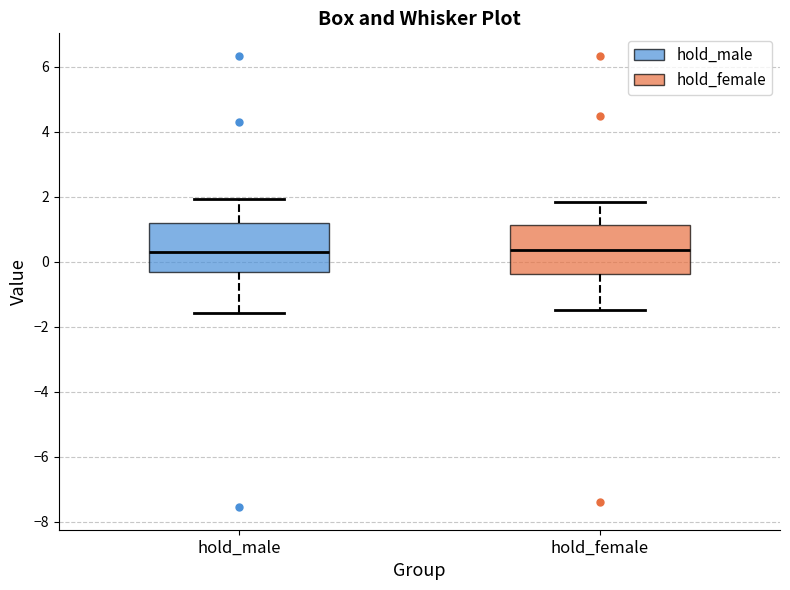

Reading left to right, transcribe this box plot: for each box, give where its median line is, the range the box spans, and where its two whiskers end, as read against the y-axis. The values are not printed on the chart, so give them approximately, as read against the axis.

hold_male: median 0.4, box -0.4 to 1.2, whiskers -1.6 to 2.0
hold_female: median 0.4, box -0.4 to 1.2, whiskers -1.4 to 1.8